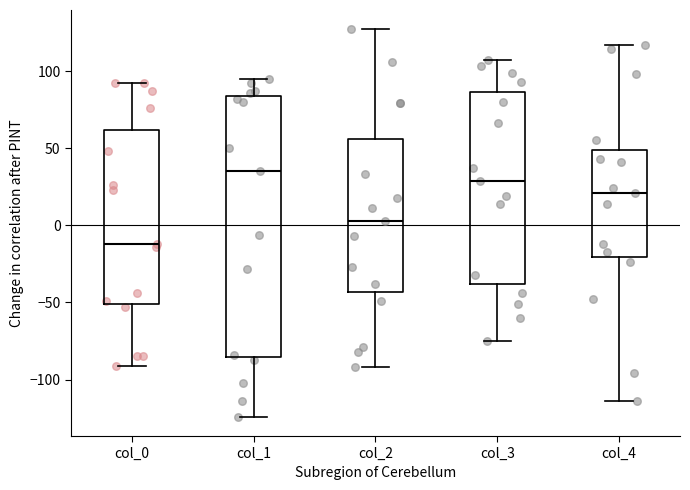

Which box has the lowest median line?

col_0